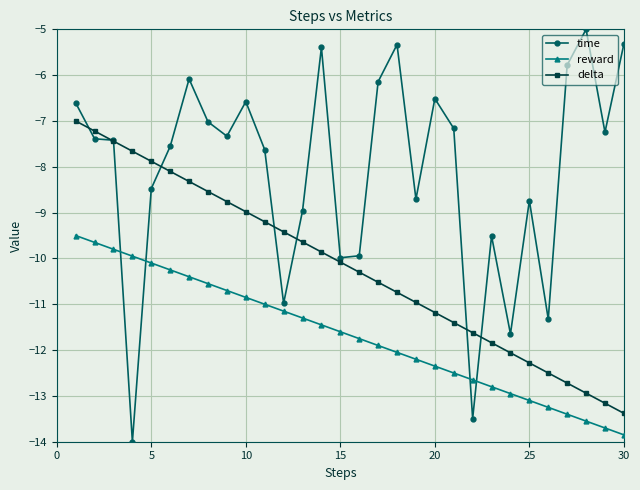

Rank the series by their average value, from highest to lowest.

time, delta, reward